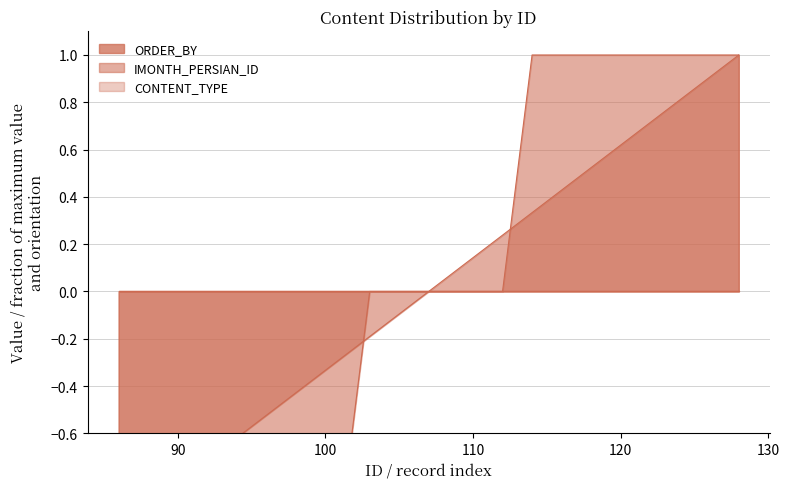

What is the difference between the maximum and second lowest values in the ORDER_BY series?

2.0